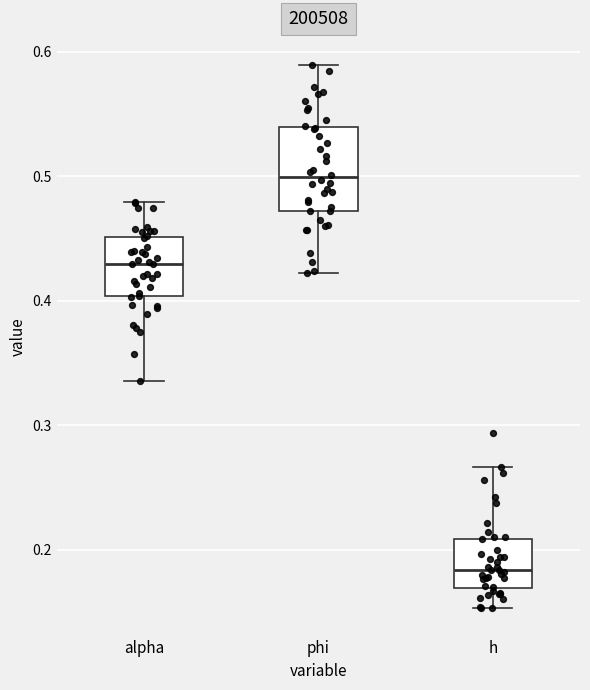

Which box has the lowest median line?

h